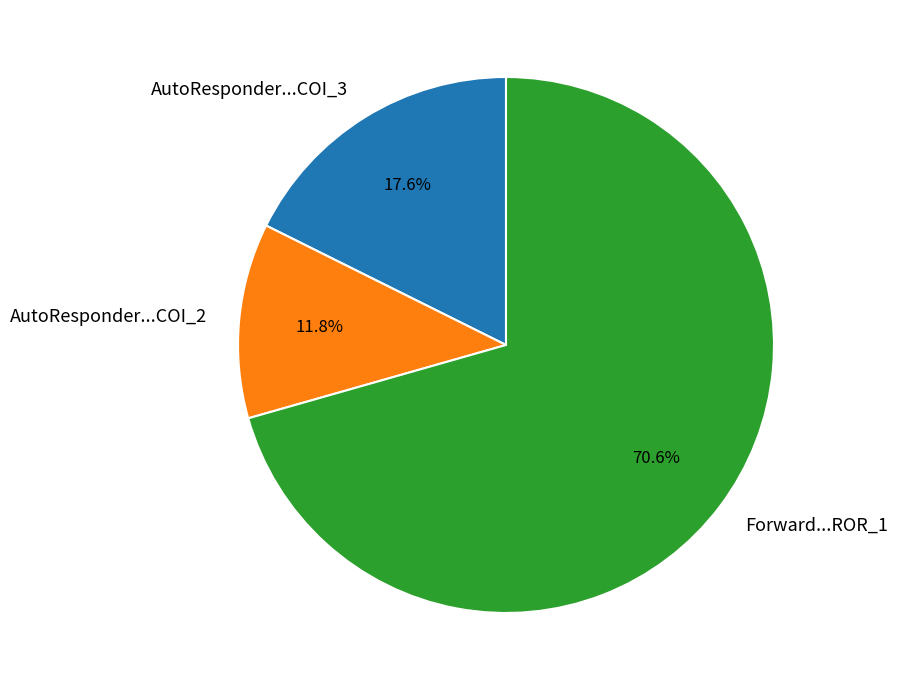

Does any single category account for the majority?

Yes